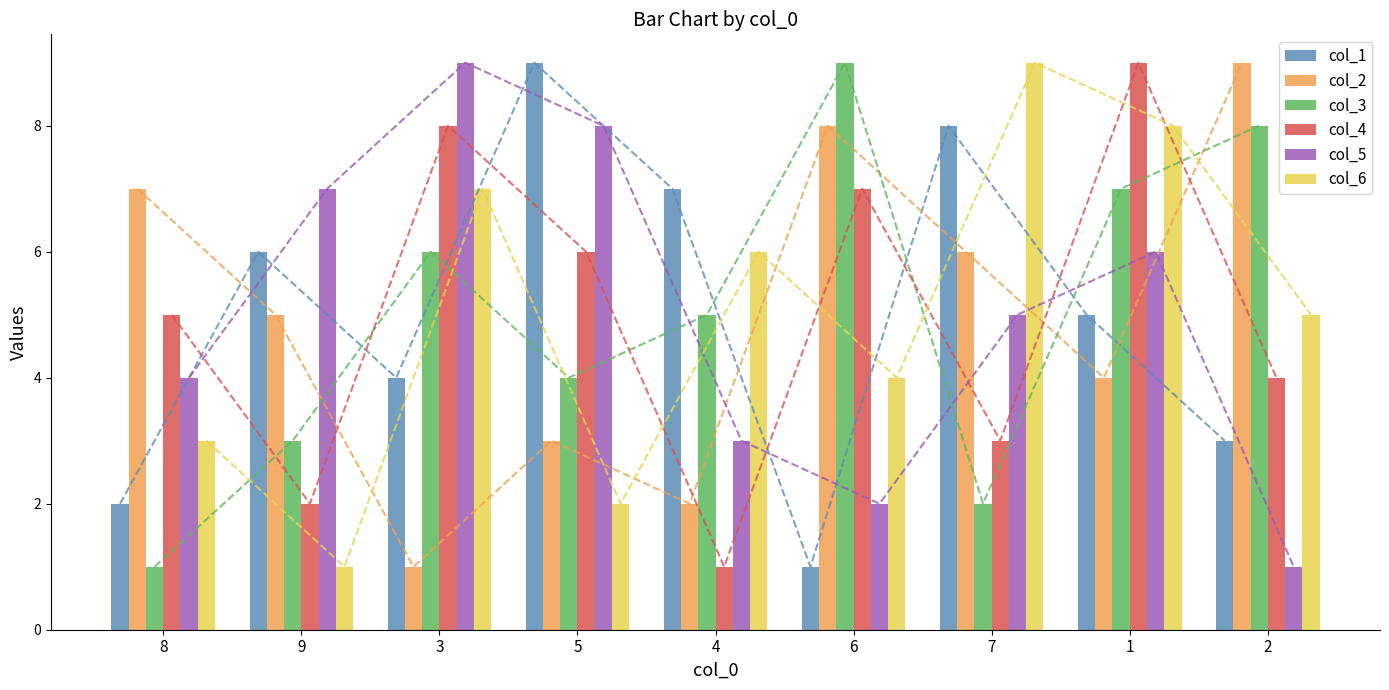

The value of col_3 at 1 is 11. True or false?

False